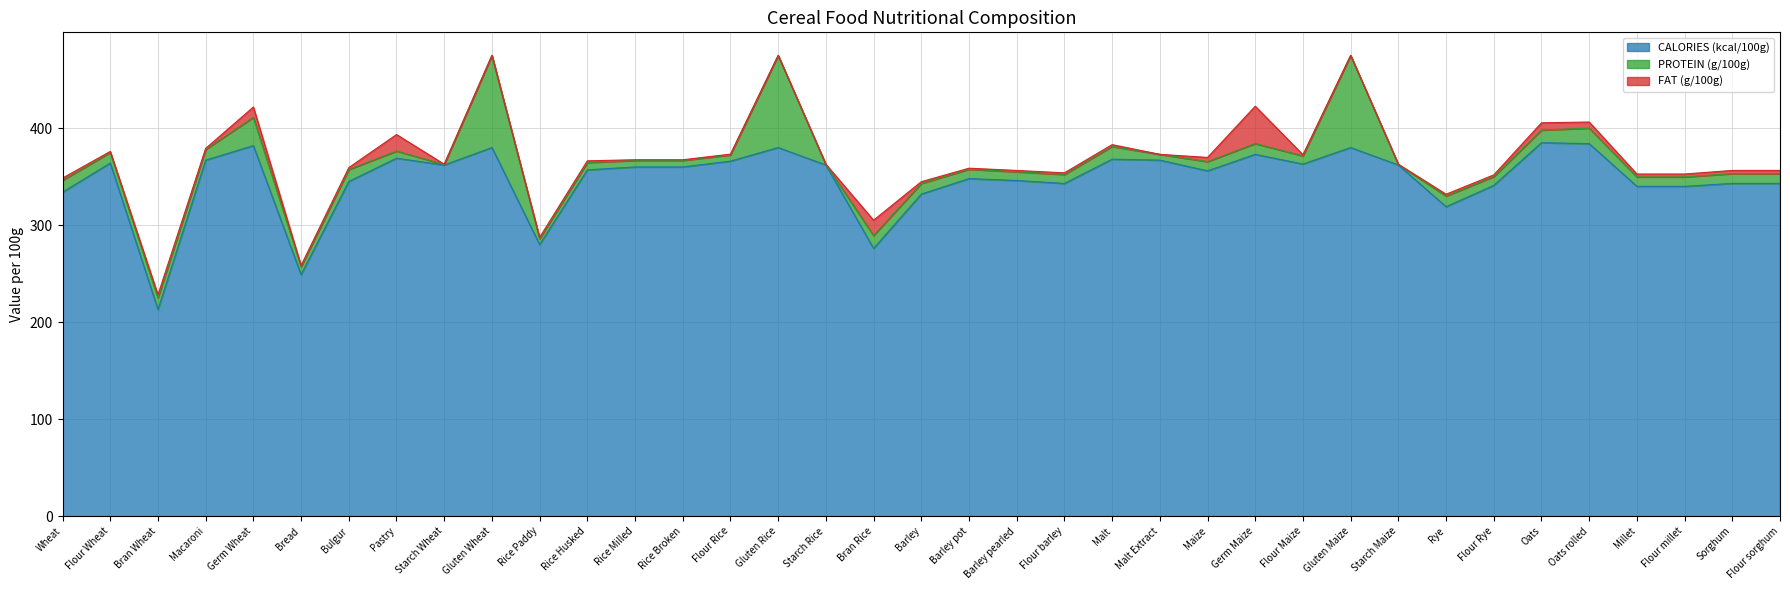

True or false: PROTEIN (g/100g) and CALORIES (kcal/100g) cross at least once.

False